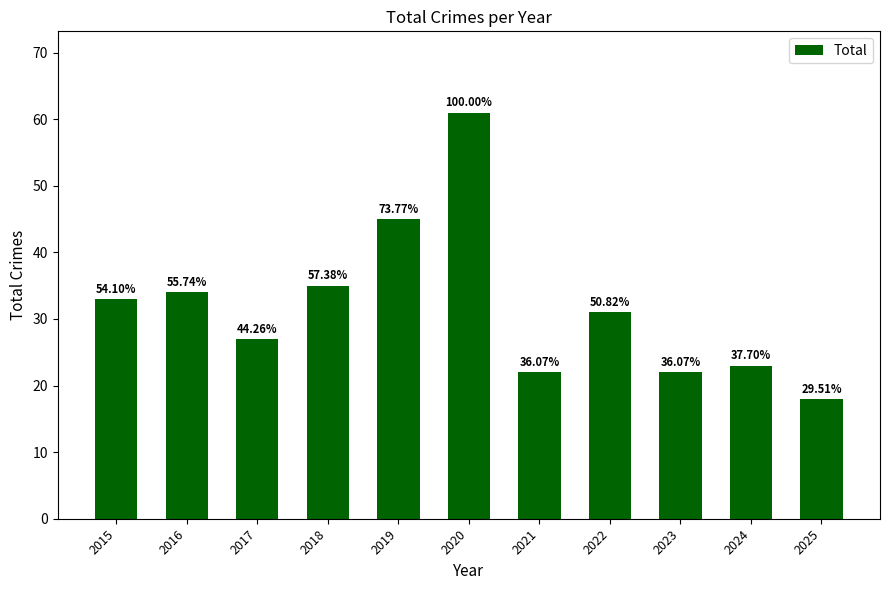

How many bars are there in total?

11